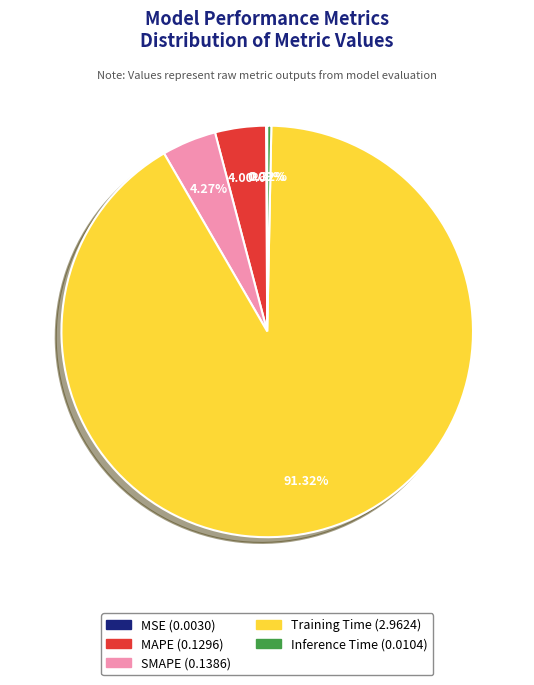

To the nearest percent, what is the difference between the largest and smallest slice percentages?

91%